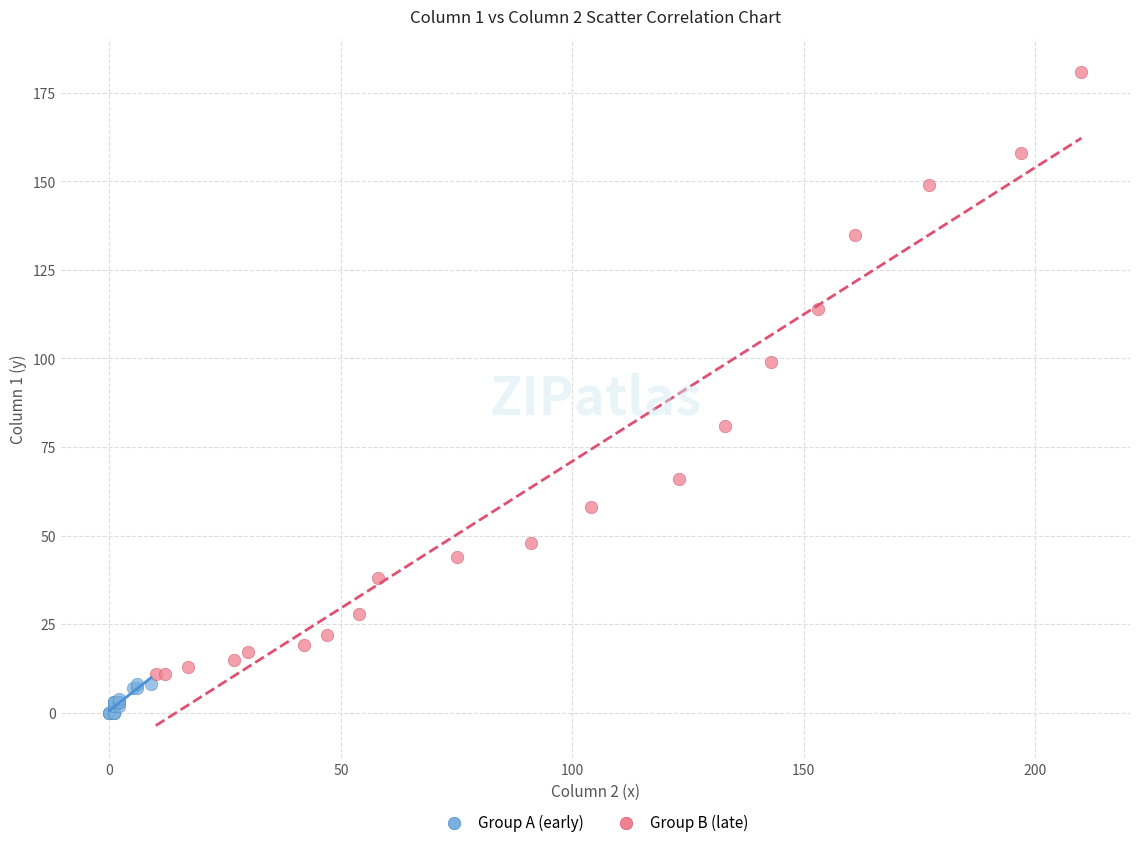

Which series contains the lowest Y value?

Group A (early)